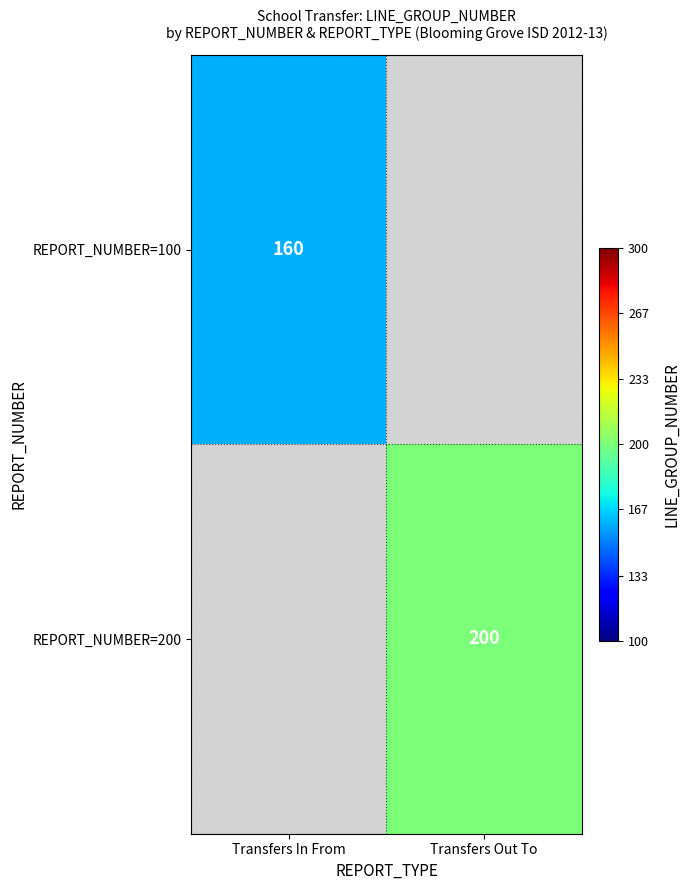

Is it true that REPORT_NUMBER=100 equals 93.4 at Transfers In From?

False